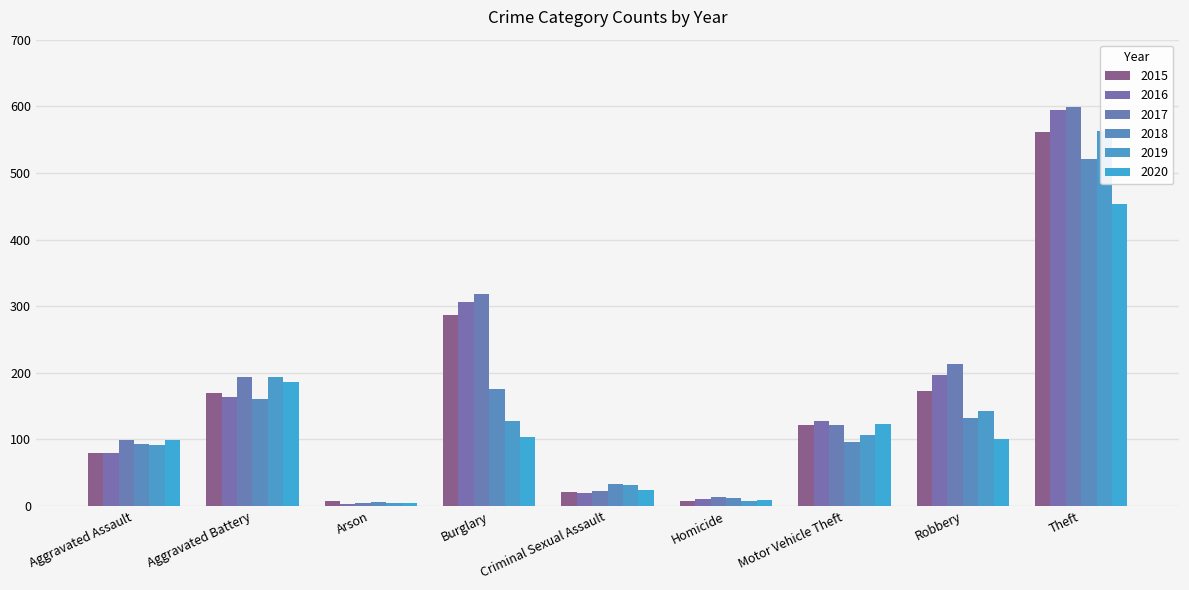

What position from the left is Arson?

3